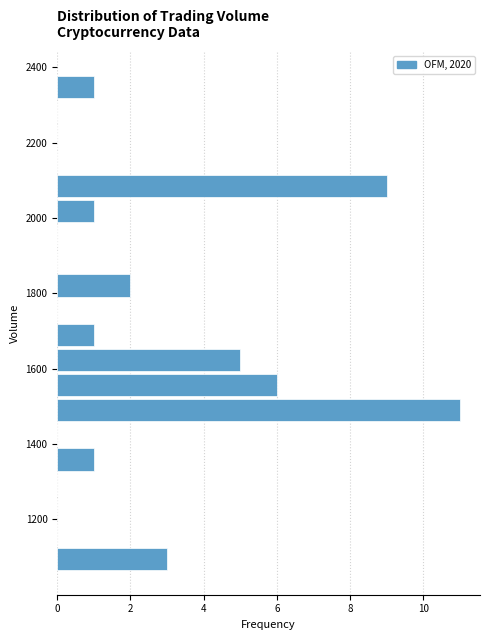

Read against the y-axis, roughly where is the centre of the longest bar?

1500